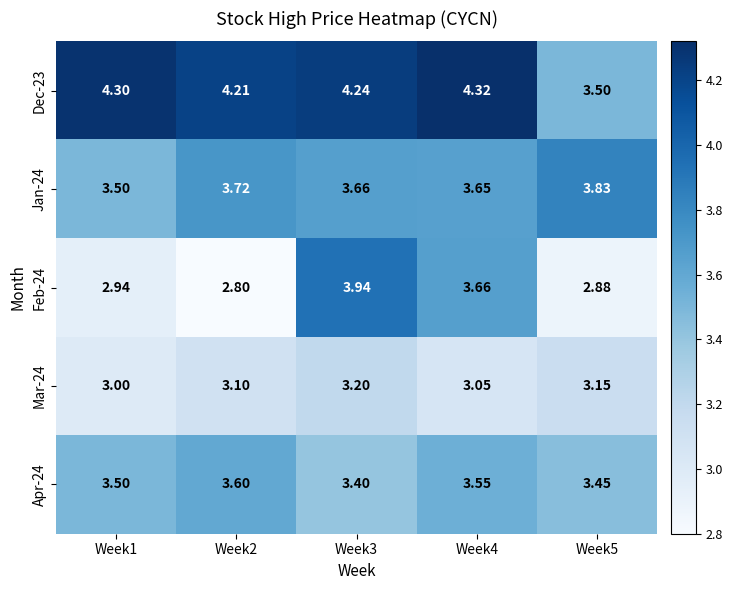

Is the value of Dec-23 at Week3 greater than the value of Feb-24 at Week3?

Yes